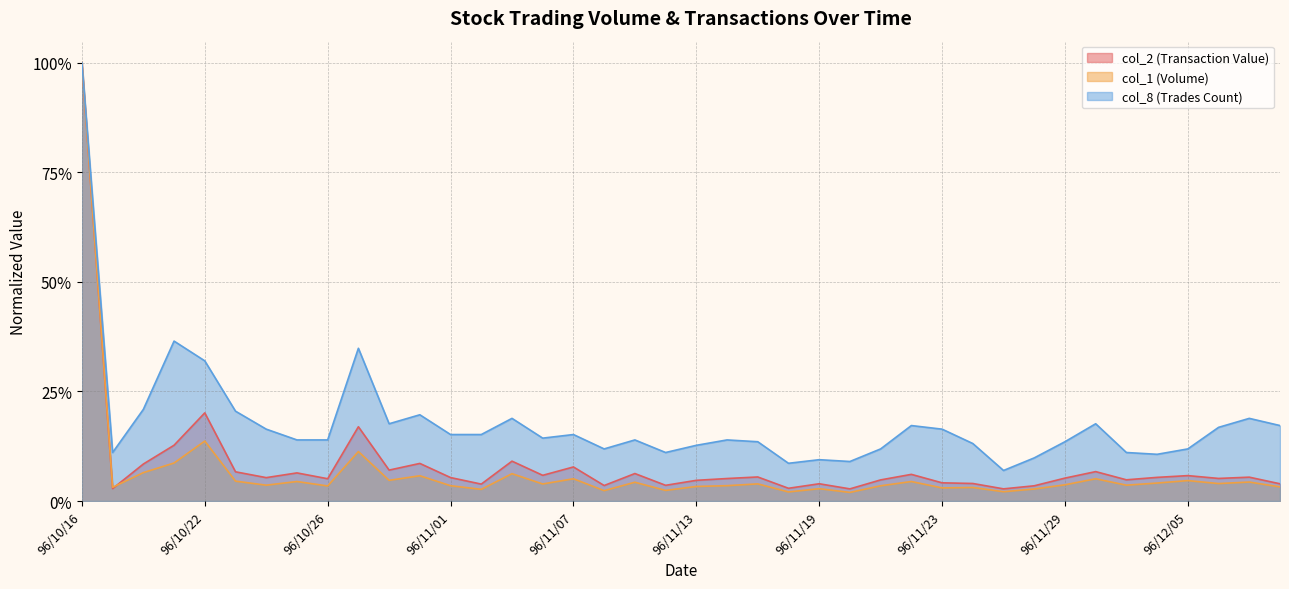

What is the average value of the col_1 series?

0.1